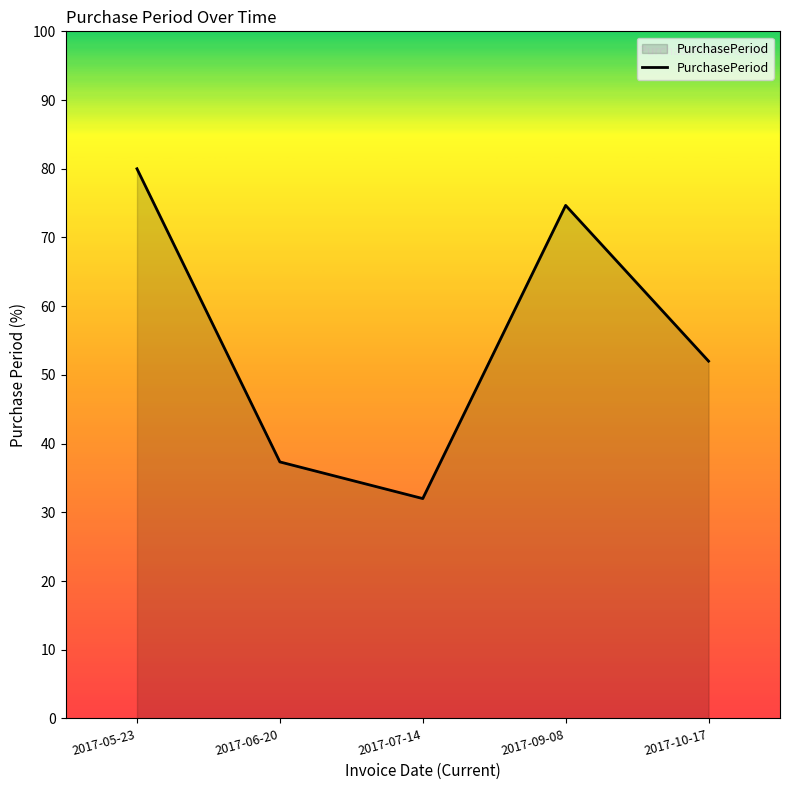

What is the minimum value shown in the chart?

32.0